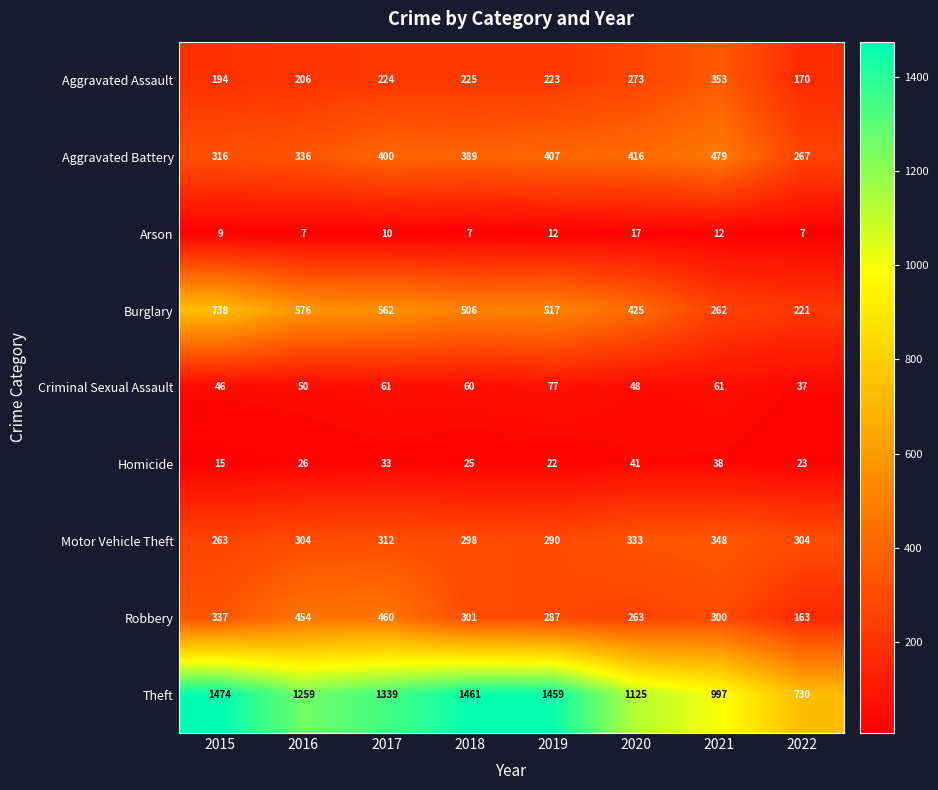

What is the sum of all Motor Vehicle Theft values?

2452